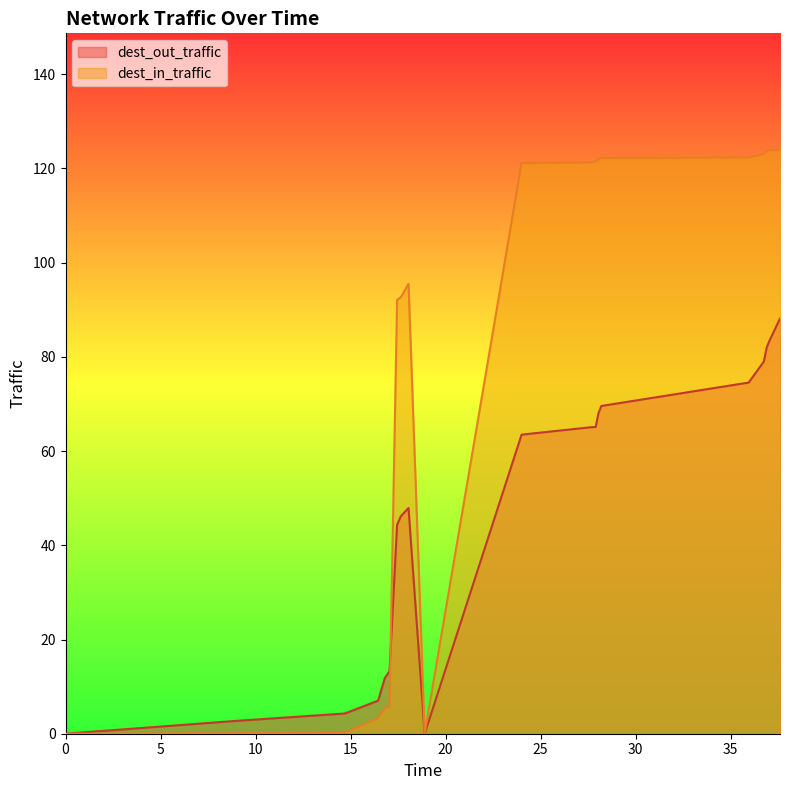

The value of dest_in_traffic at 36.9 is 123.6. True or false?

True